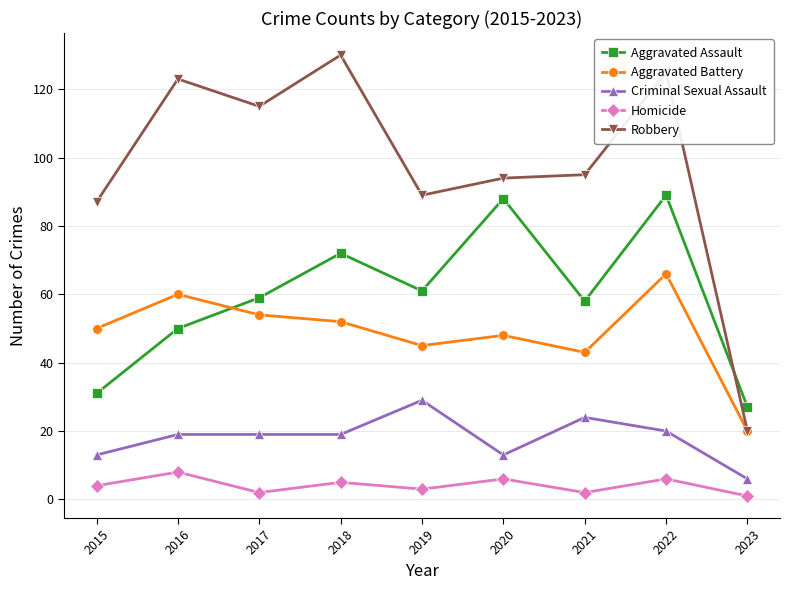

At which label is Robbery closest to 75?

2015